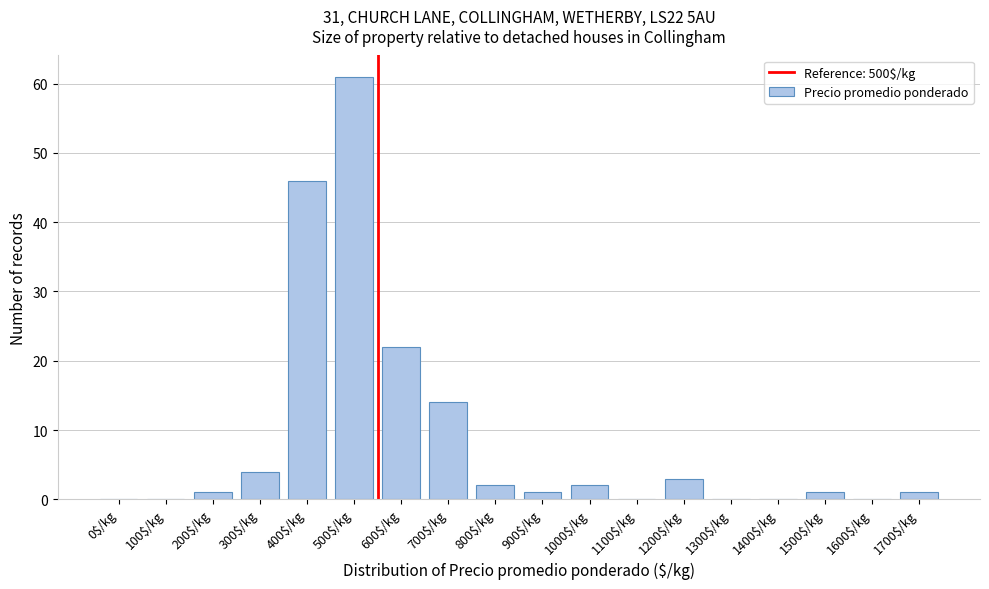

What is the greatest value displayed?

61